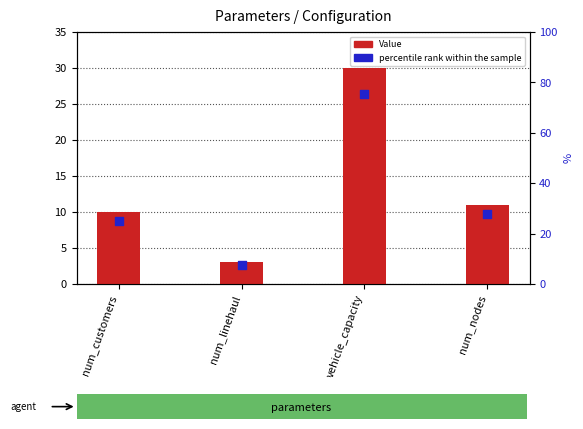

At which category is the sum across all series the highest?

vehicle_capacity